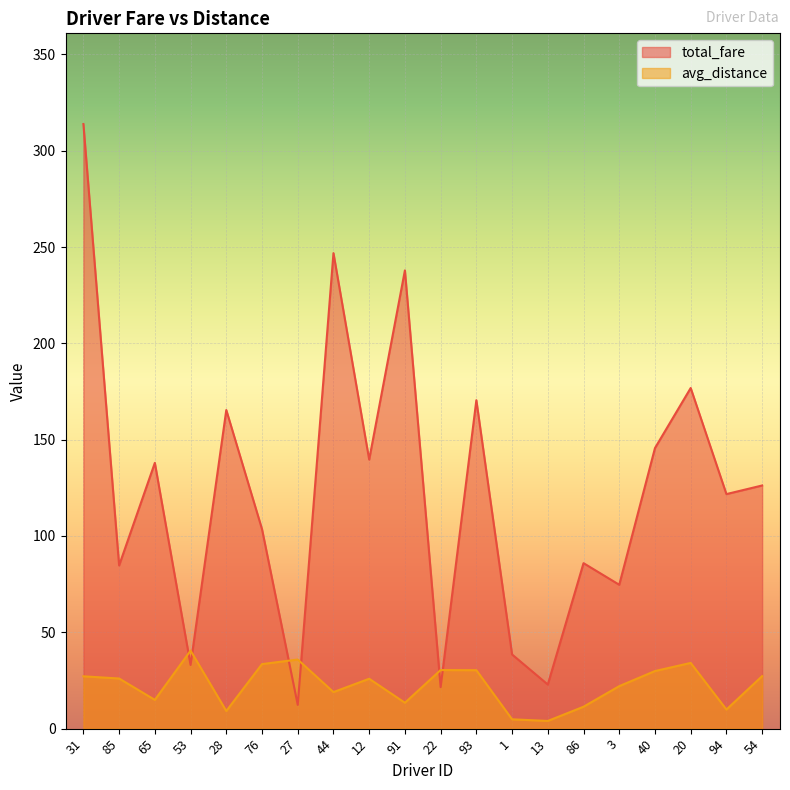

At 54, list the series in order from largest to smallest.

total_fare, avg_distance